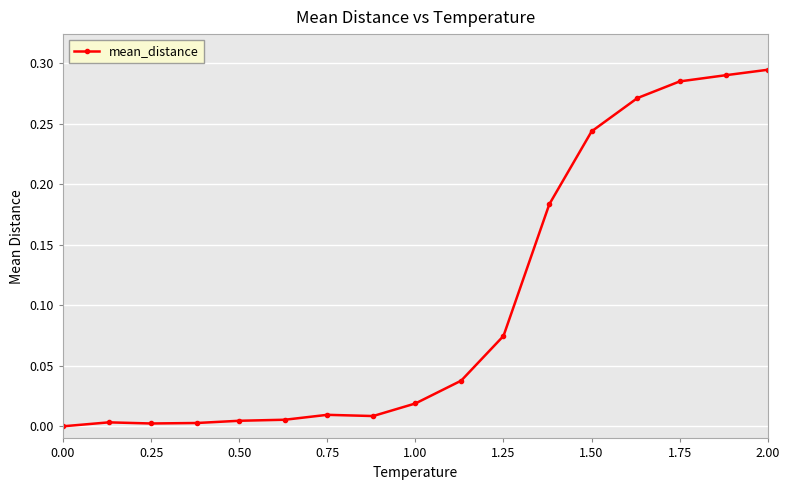

How many points are higher than both their immediate neighbors (excluding endpoints)?

2